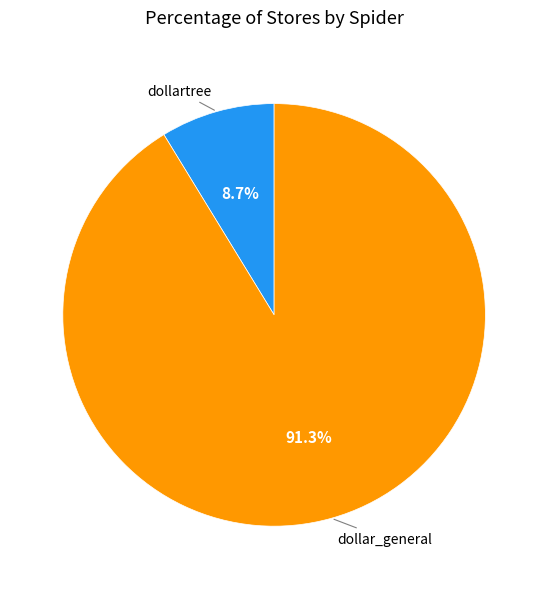

Is there a majority slice in this chart?

Yes